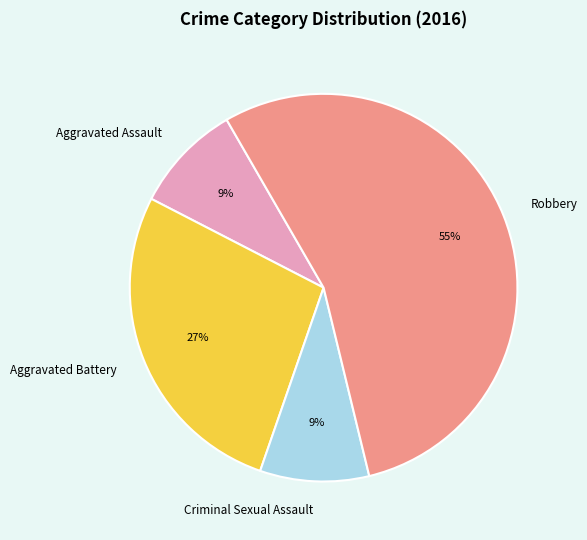

To the nearest percent, what is the combined percentage of Aggravated Battery and Criminal Sexual Assault?

36%